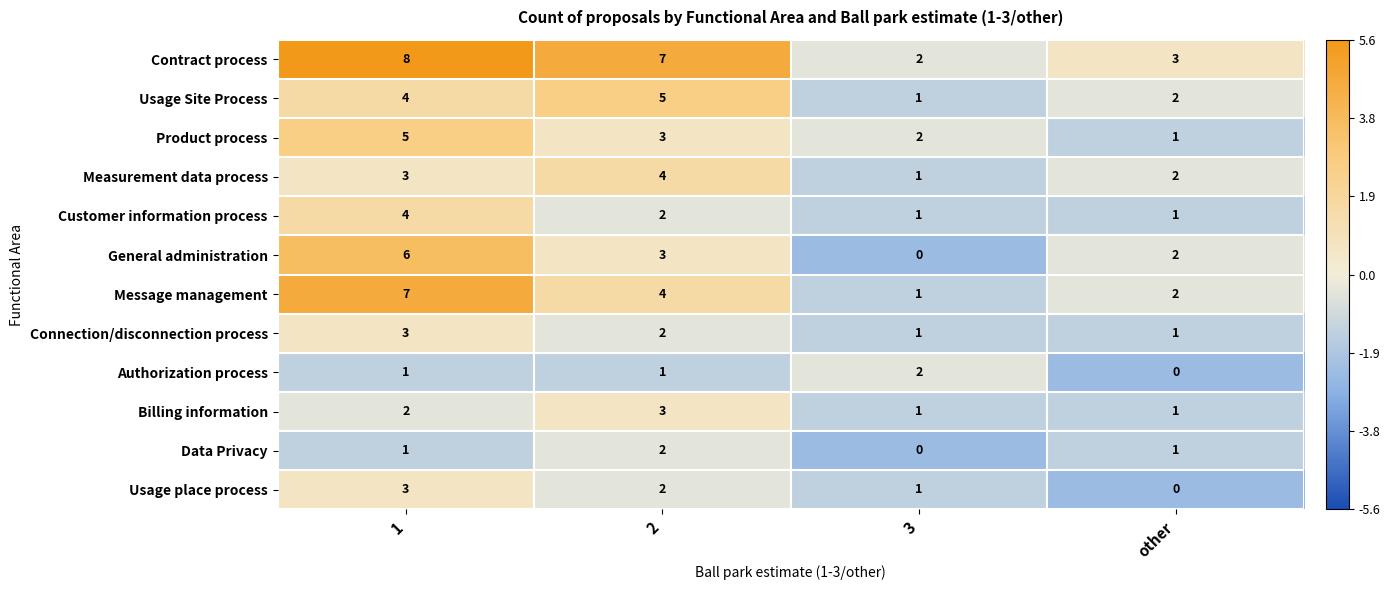

At which category is the sum across all series the highest?

1